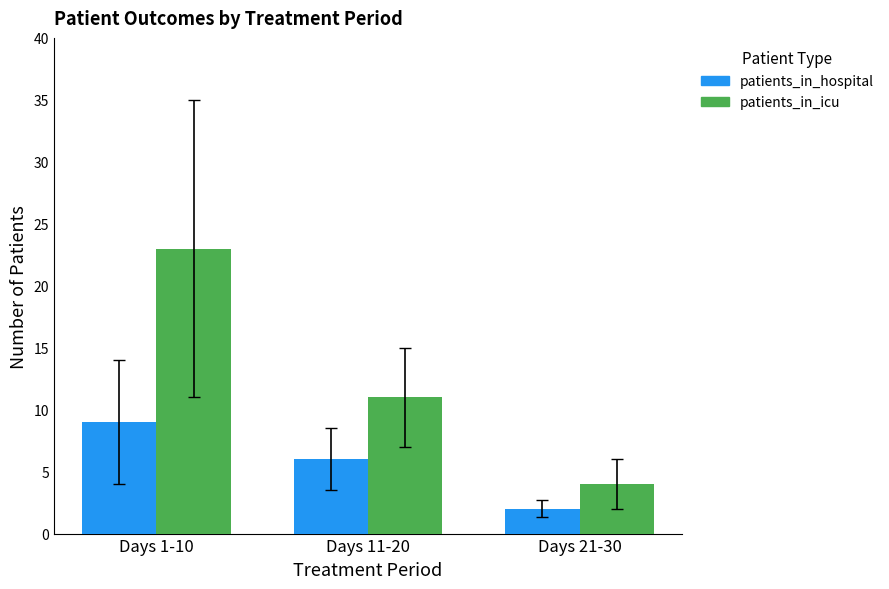

What is the maximum value shown in the chart?

23